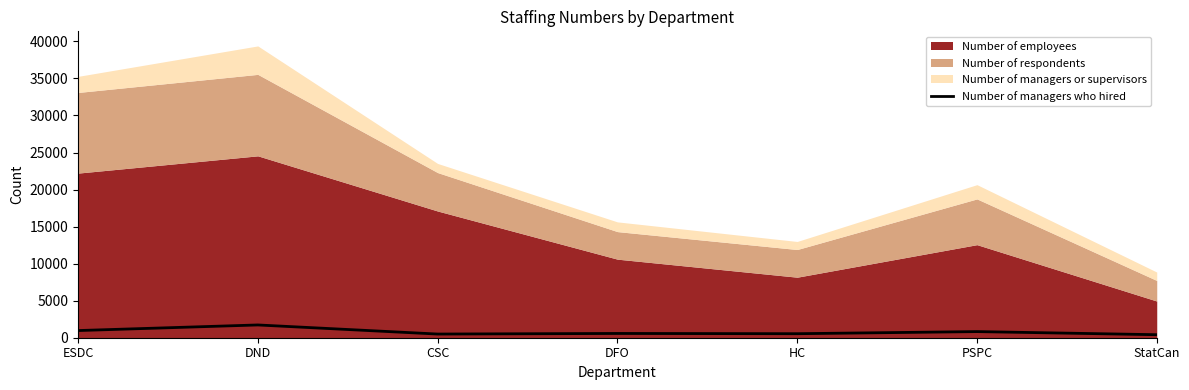

Which label corresponds to the smallest value in the chart?

StatCan